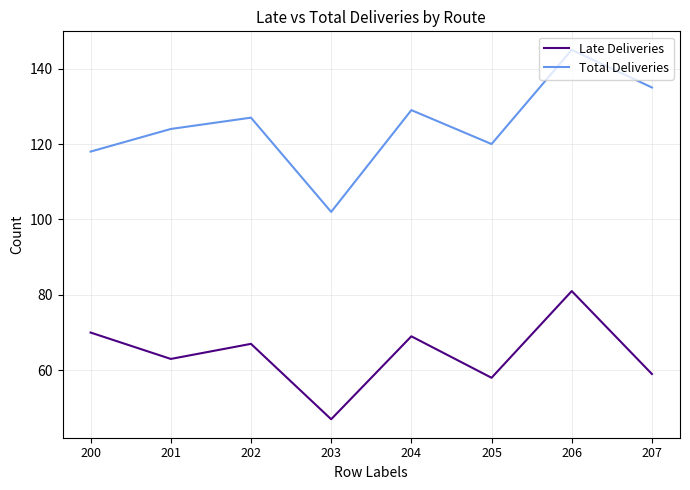

How many interior local valleys does the Late Deliveries series have?

3